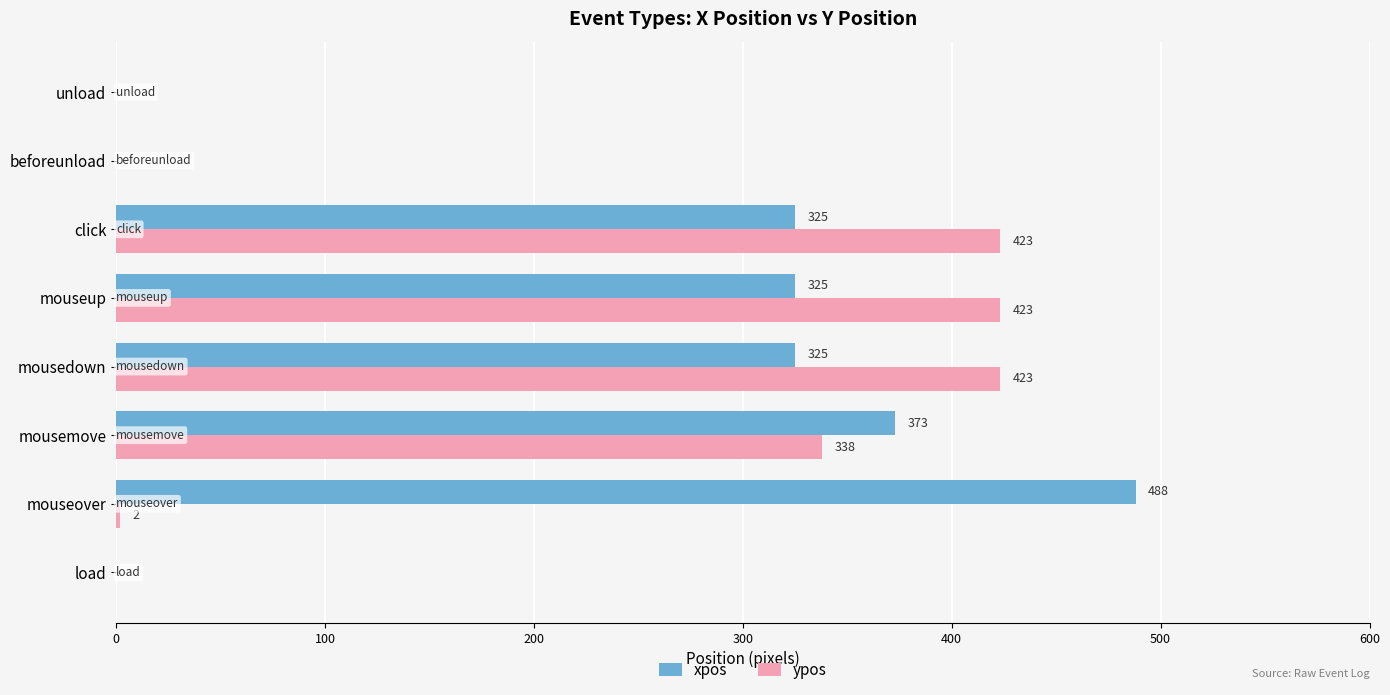

The value of xpos at mousemove is 602. True or false?

False